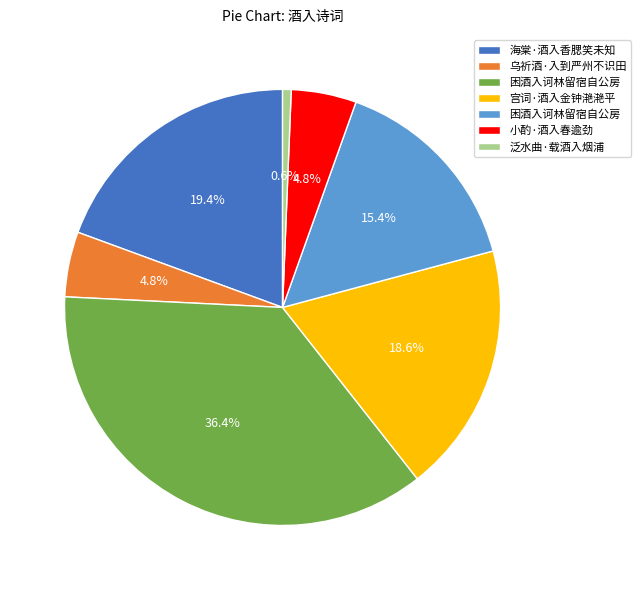

To the nearest percent, what is the difference between the largest and smallest slice percentages?

36%